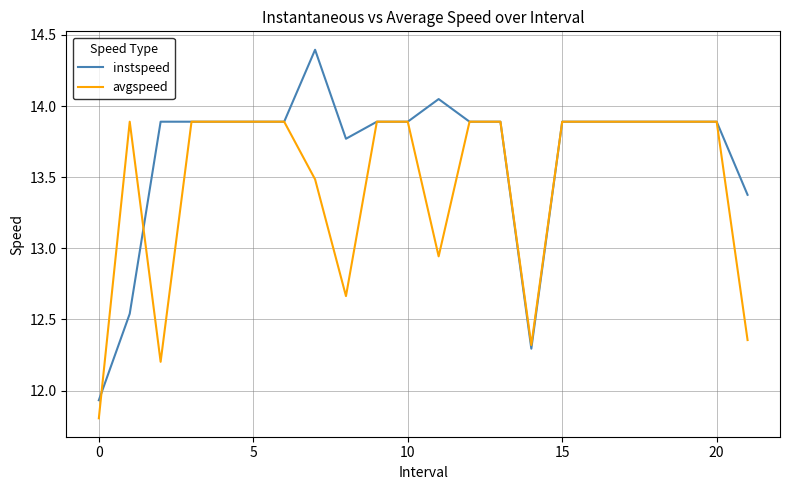

Which series has the largest total across all categories?

instspeed